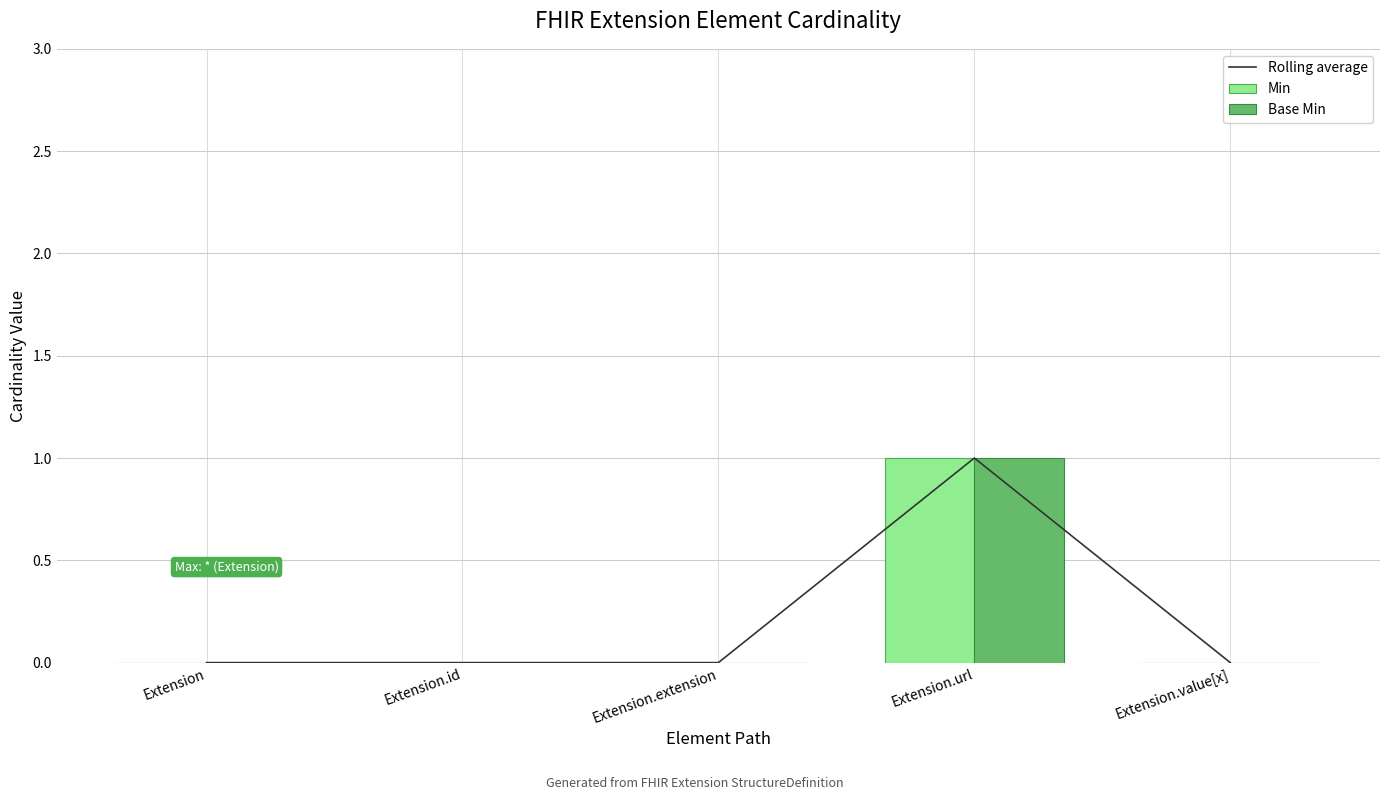

How many distinct data groups are displayed?

3